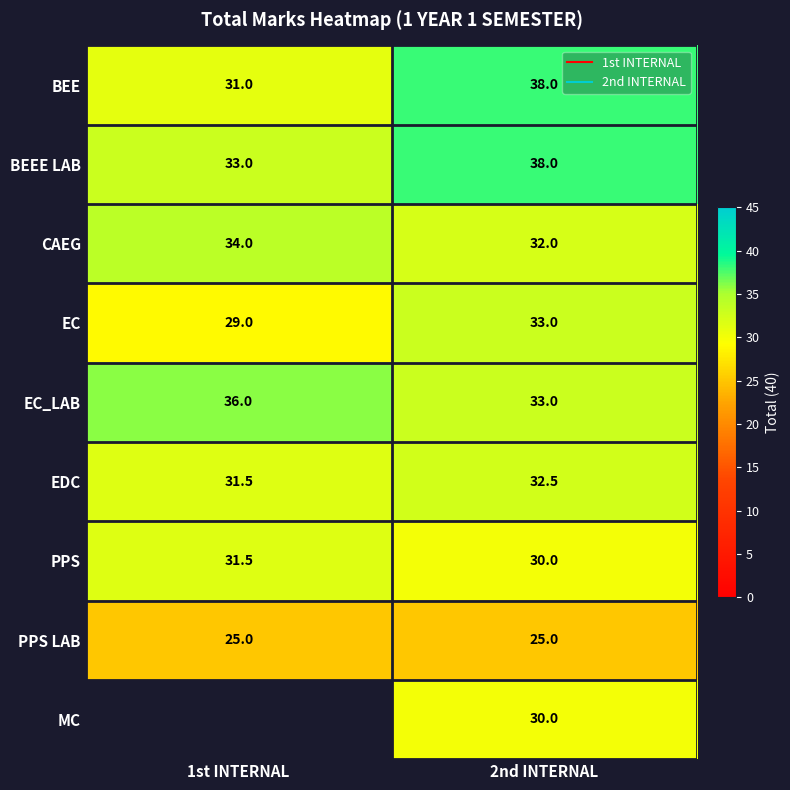

What is the difference between the highest and lowest values at 1st INTERNAL?

11.0